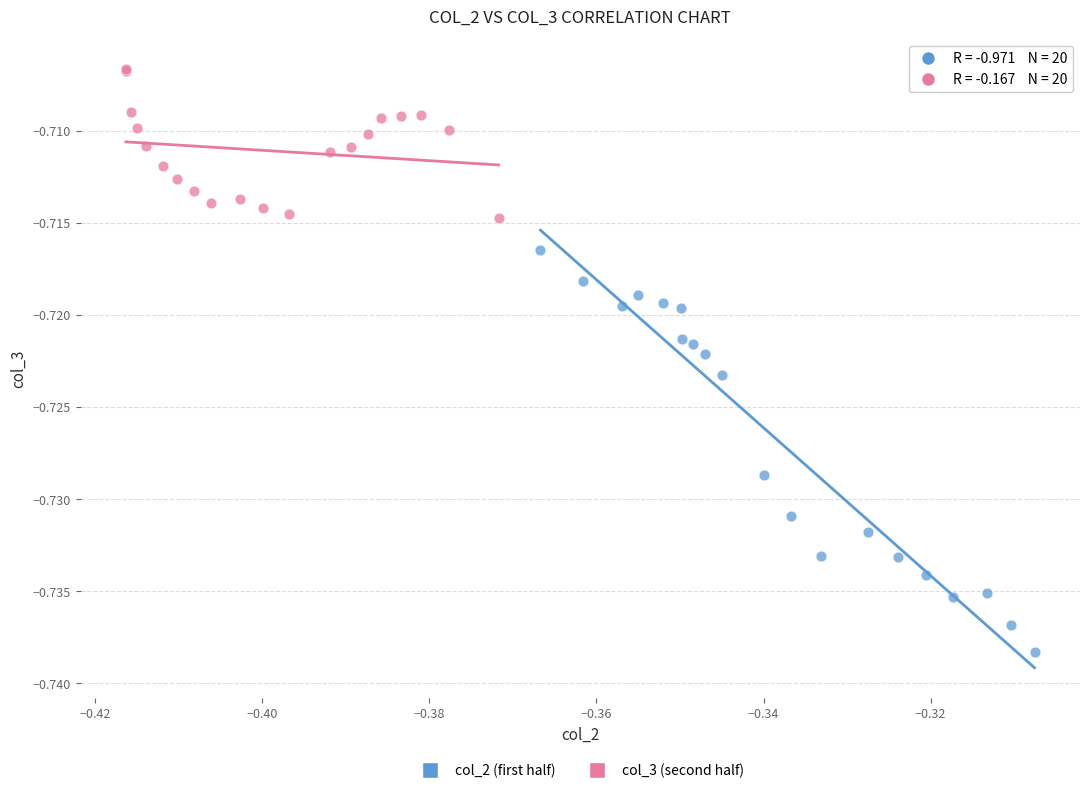

Which series contains the lowest Y value?

col_2 (first half)